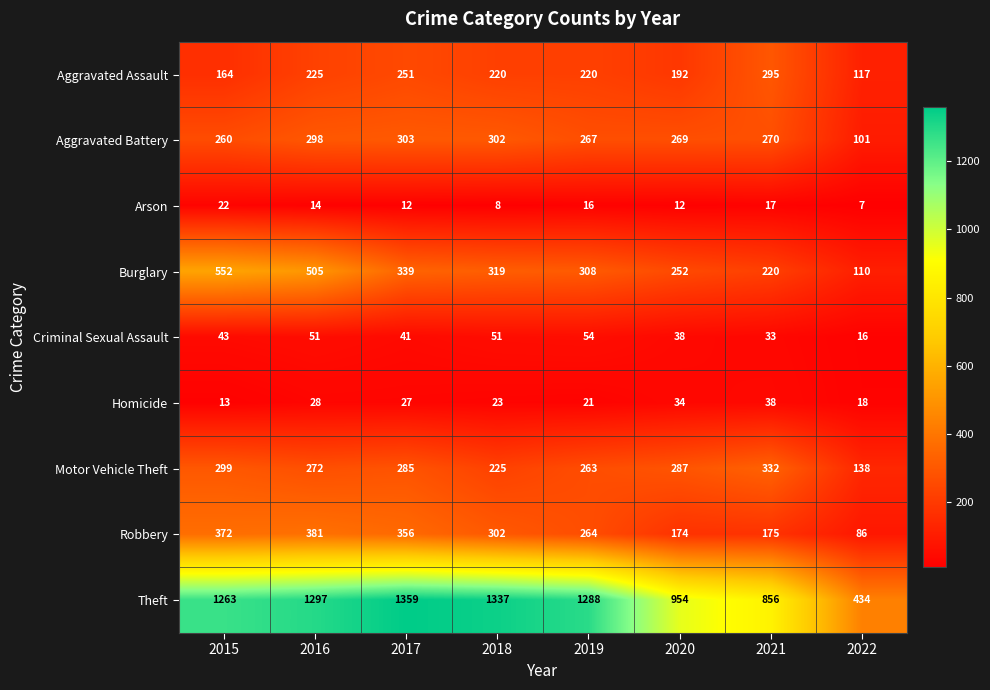

How many categories are shown in the chart?

8